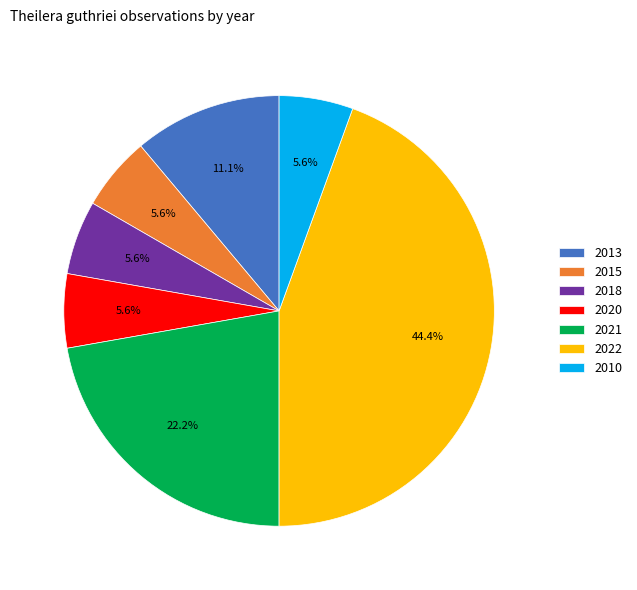

True or false: 2021 accounts for 16% of the total.

False